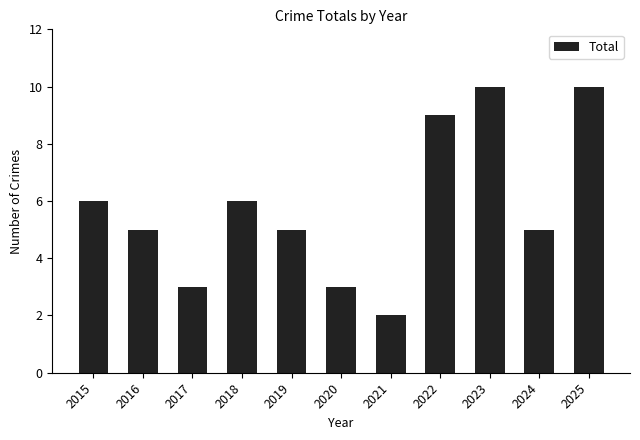

Reading left to right, what are all the values shown in this chart?

2015=6	2016=5	2017=3	2018=6	2019=5	2020=3	2021=2	2022=9	2023=10	2024=5	2025=10